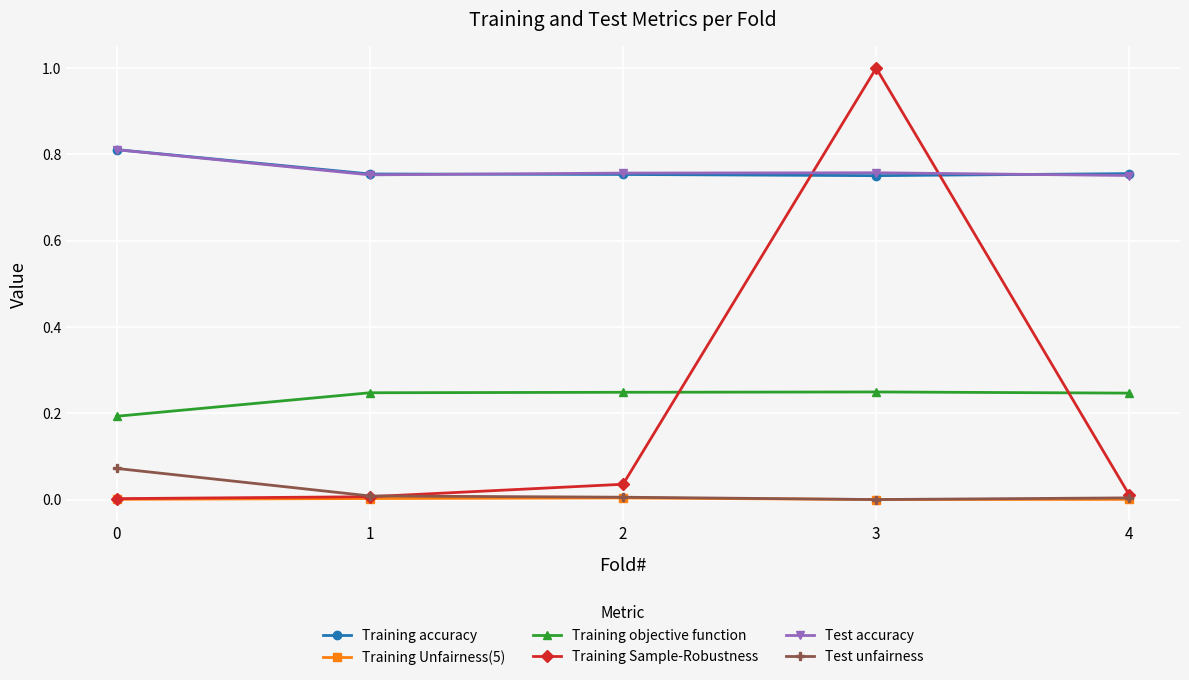

The value of Training objective function at 0 is 0.0. True or false?

False